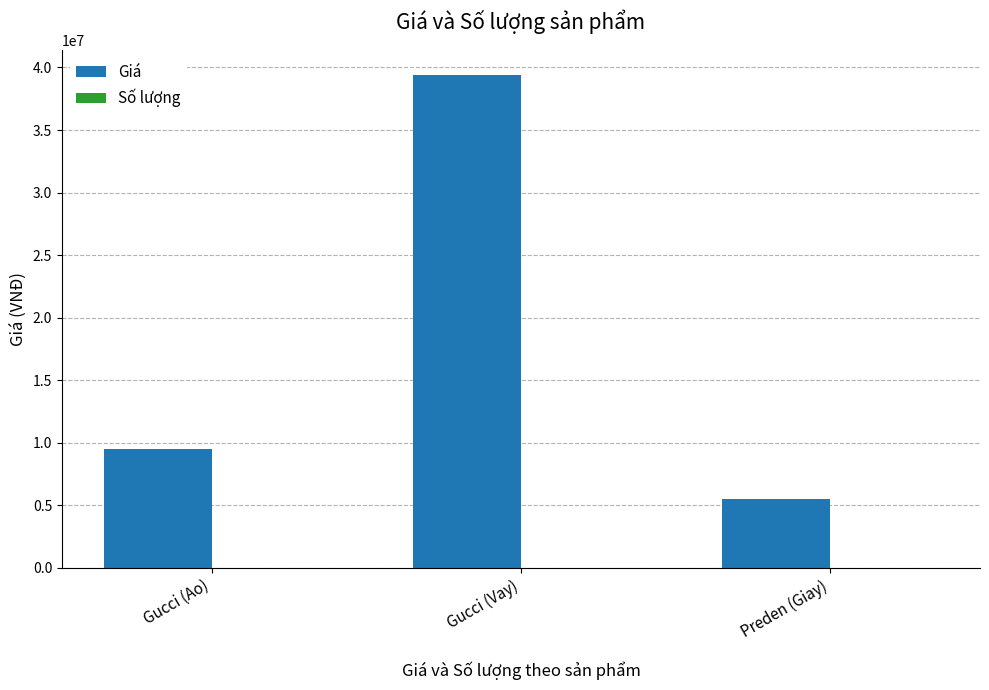

Which series has the largest total across all categories?

Giá